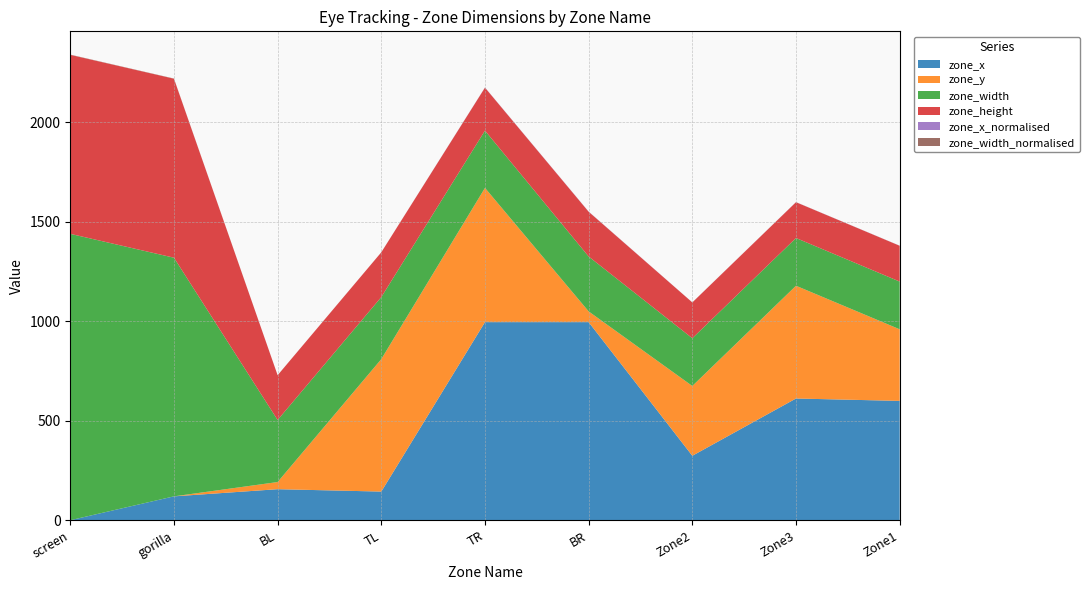

Reading right to left, extract all data points from this chart.

zone_x: 600.0	612.0	324.0	996.0	996.0	144.0	156.0	120.0	0.0
zone_y: 360.0	567.0	351.0	54.0	675.0	666.0	36.0	0.0	0.0
zone_width: 240.0	240.0	240.0	276.0	288.0	312.0	312.0	1200.0	1440.0
zone_height: 180.0	180.0	180.0	225.0	216.0	225.0	225.0	900.0	900.0
zone_x_normalised: 0.4	0.4	0.2	0.7	0.7	0.0	0.0	0.0	0.0
zone_width_normalised: 0.2	0.2	0.2	0.2	0.2	0.3	0.3	1.0	1.2